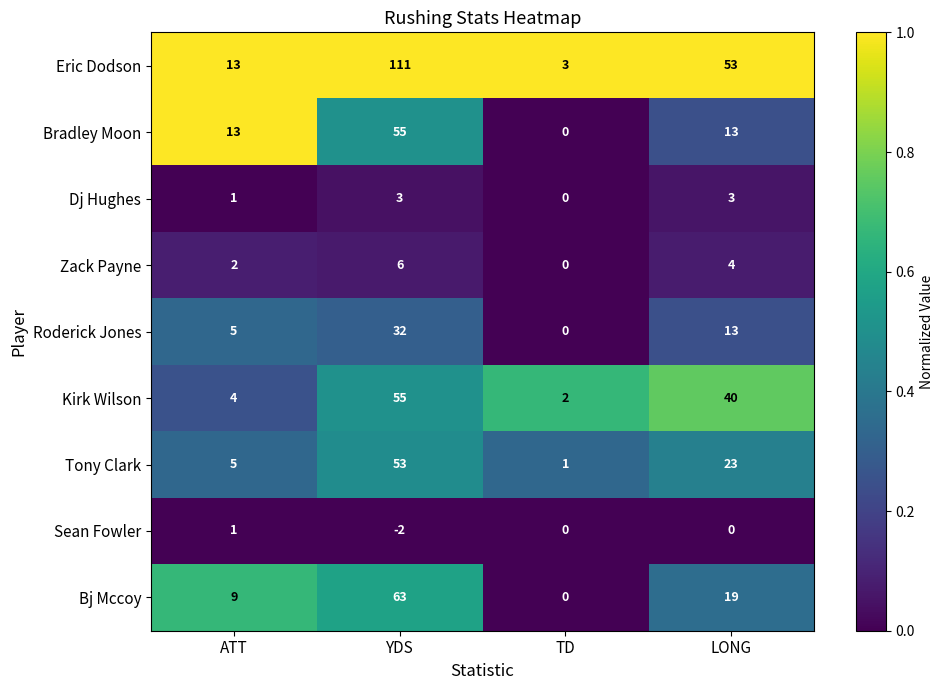

What is the sum of the Bj Mccoy values at TD and ATT?

9